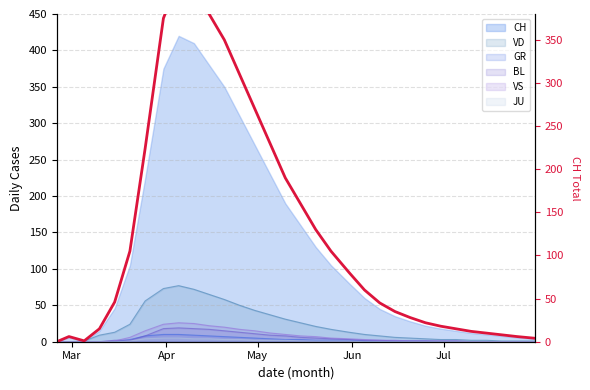

What is the maximum value shown in the chart?

420